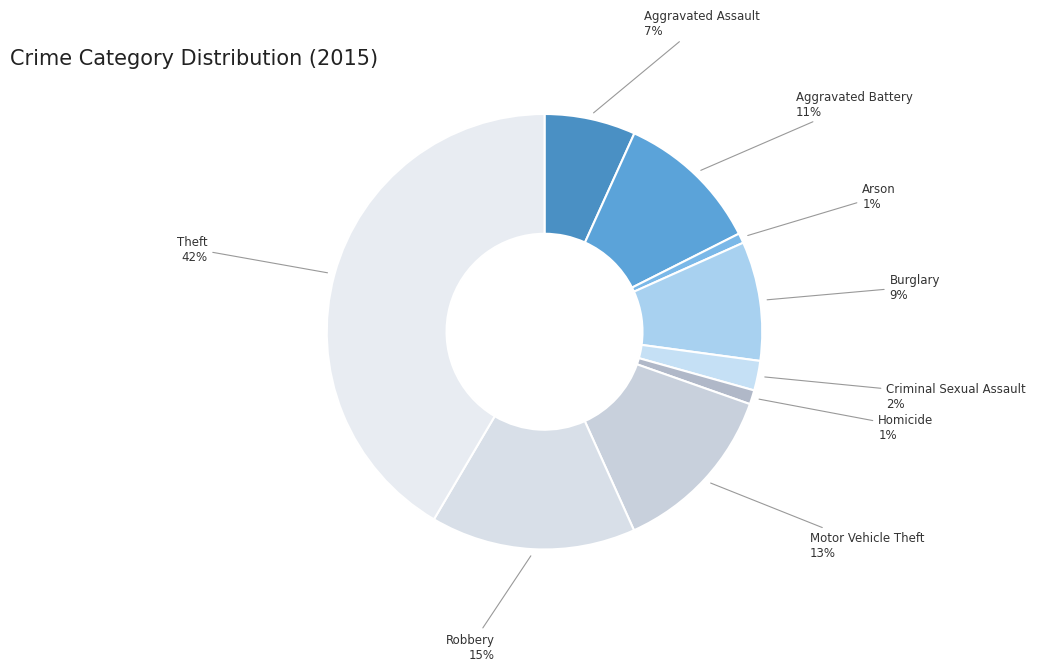

Which has a higher value, Motor Vehicle Theft or Robbery?

Robbery